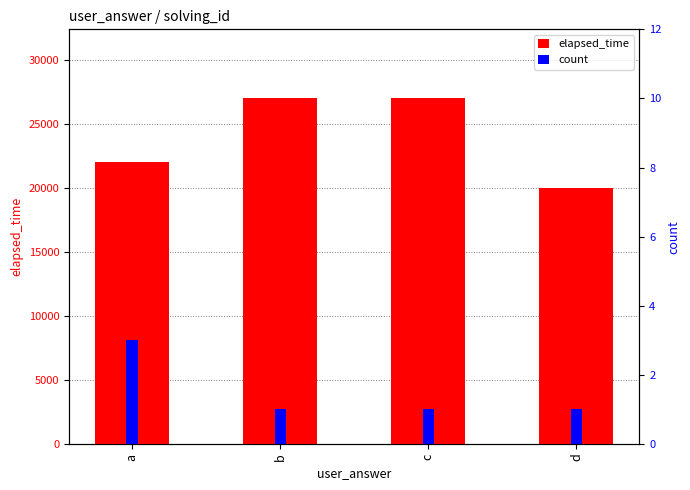

At how many categories does at least one series exceed 15932?

4